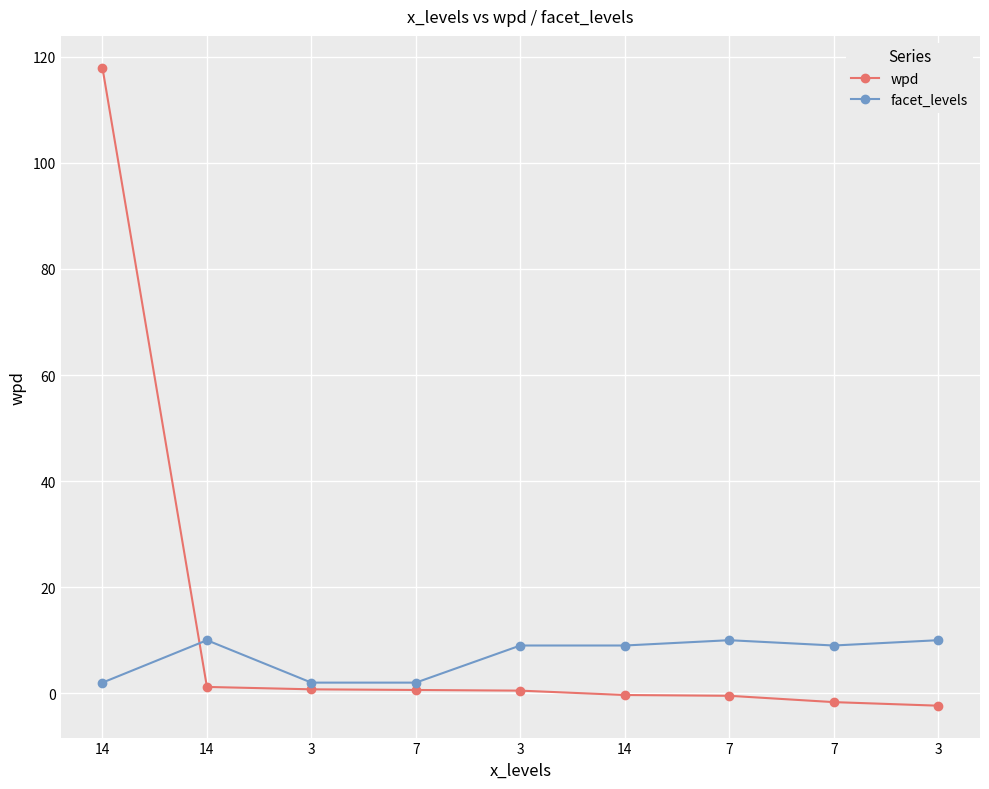

Is the value of wpd at 3 greater than the value of facet_levels at 3?

No